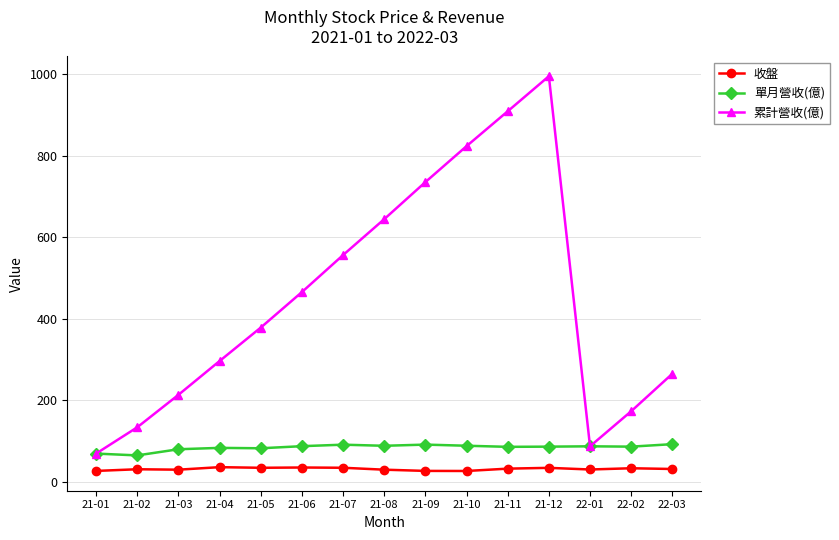

The 單月營收(億) series shows 143.1 at 21-04. True or false?

False